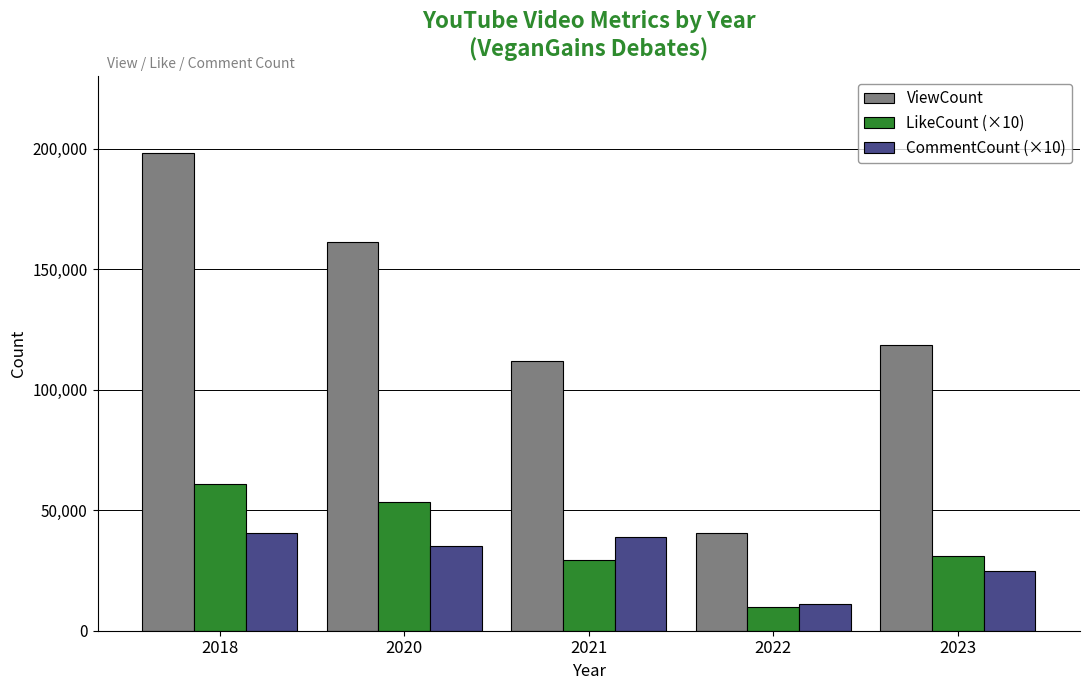

What is the total value across all series at 2020?

249841